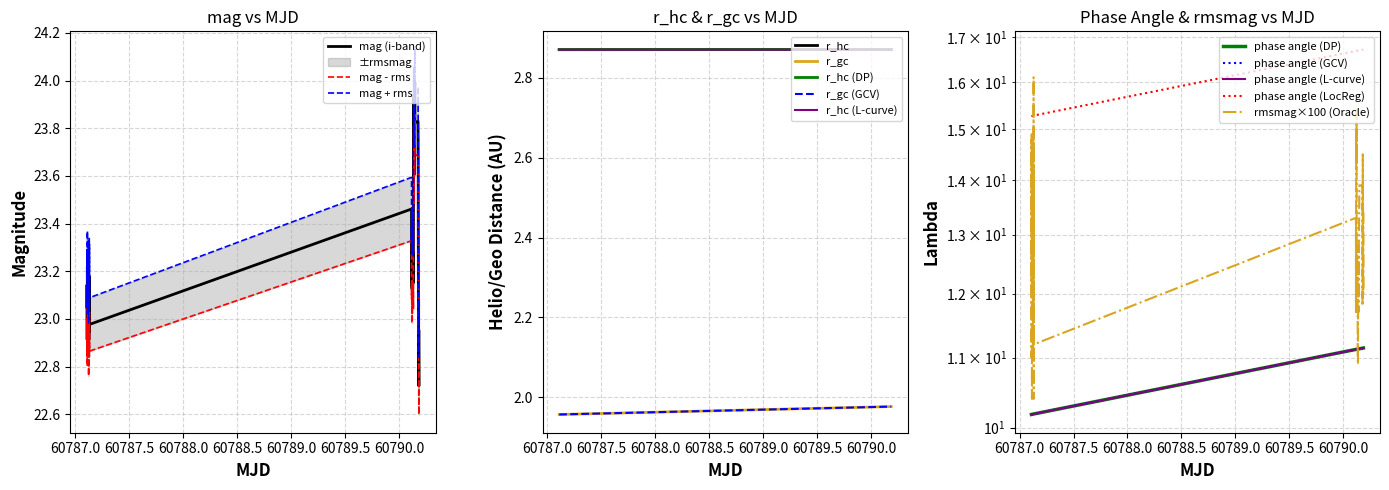

What is the maximum value for mag (i-band)?

24.0